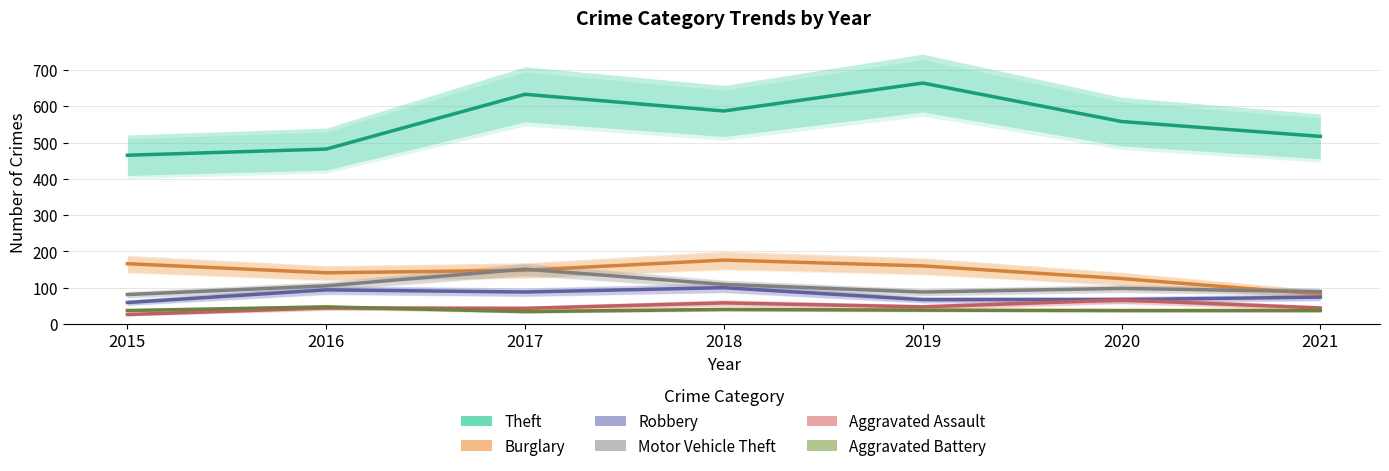

How many data points in Aggravated Battery are less than 37?

1